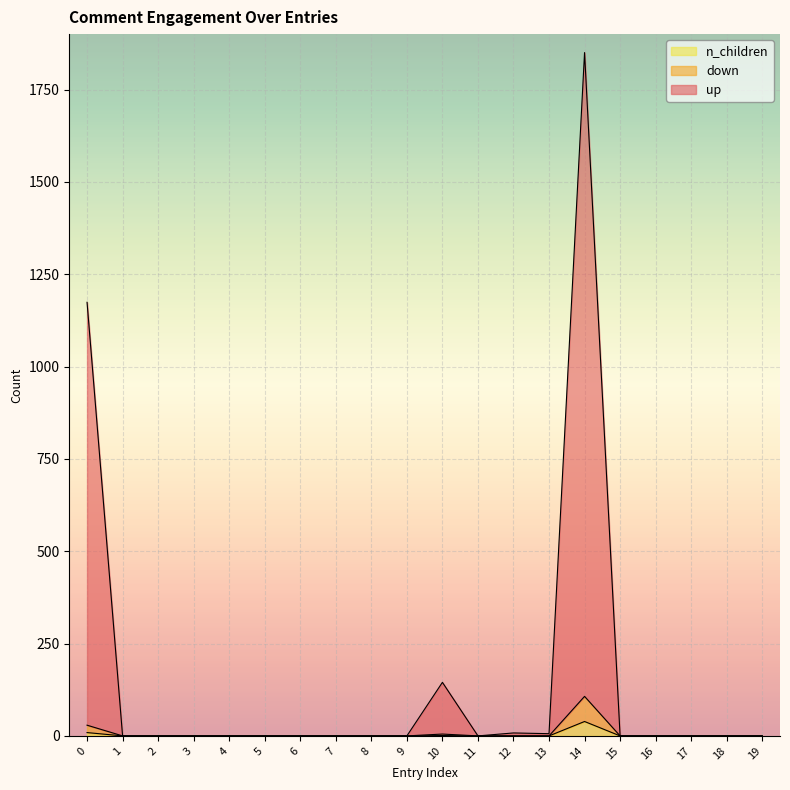

How many data points in up are above 0?

5